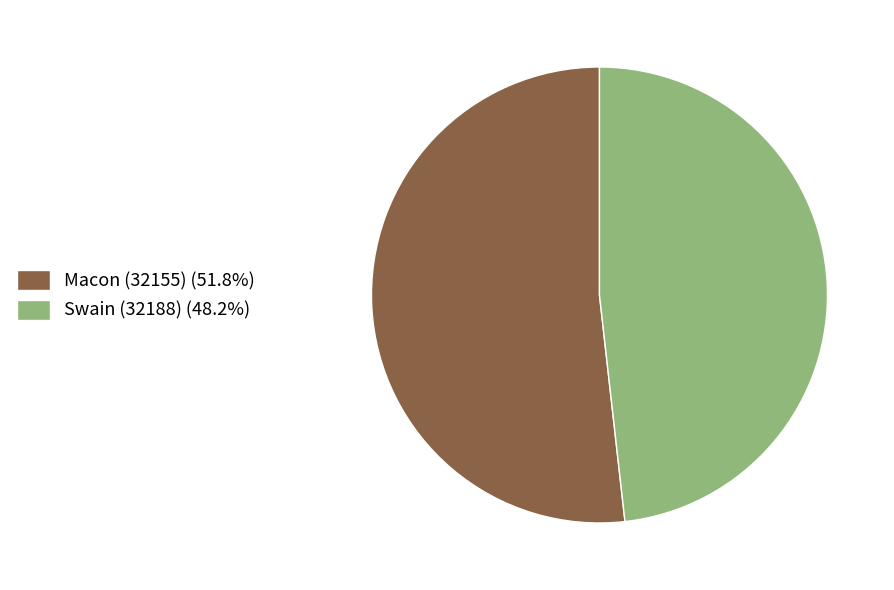

Combined, do Swain (32188) (48.2%) and Macon (32155) (51.8%) account for over 50%?

Yes